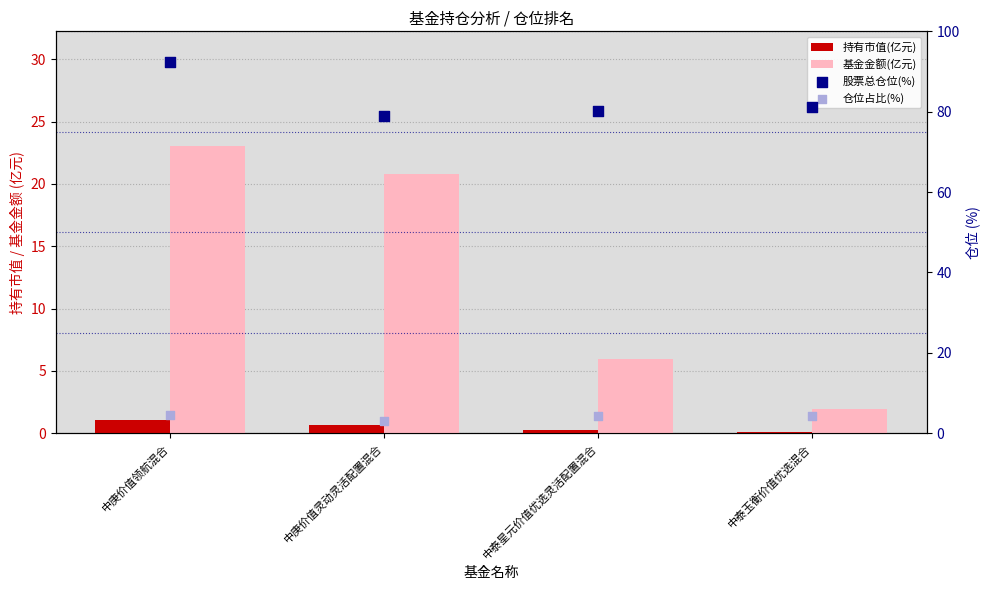

Is the value of 持有市值(亿元) at 中庚价值领航混合 greater than the value of 仓位占比(%) at 中庚价值领航混合?

No